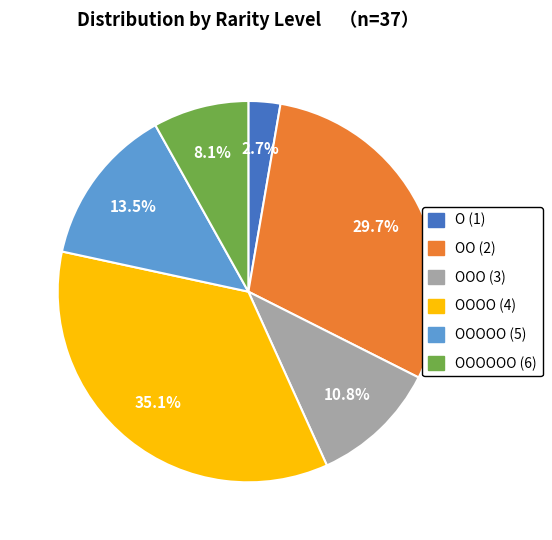

To the nearest percent, what is the average slice percentage?

17%